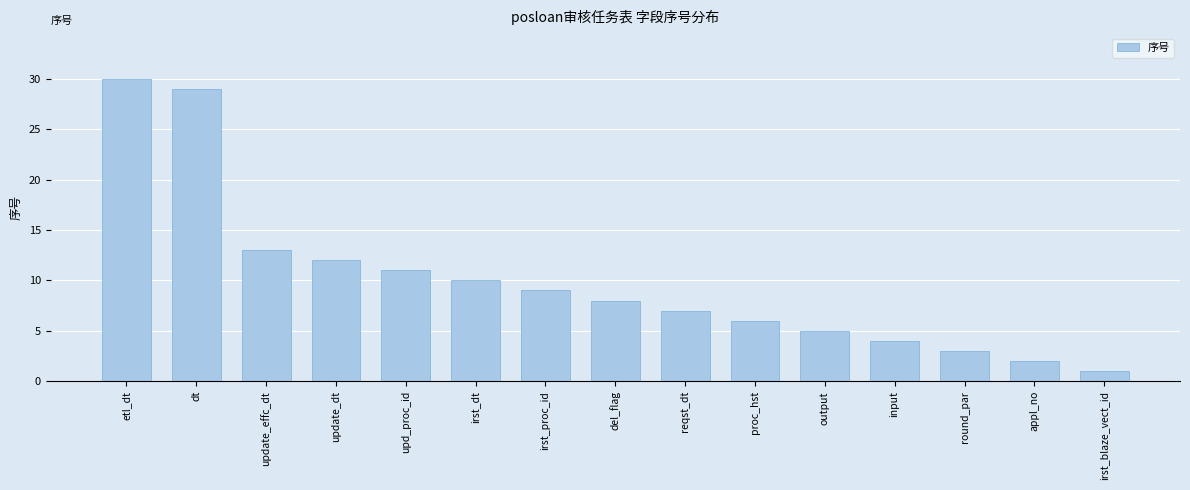

Reading right to left, extract all data points from this chart.

1	2	3	4	5	6	7	8	9	10	11	12	13	29	30